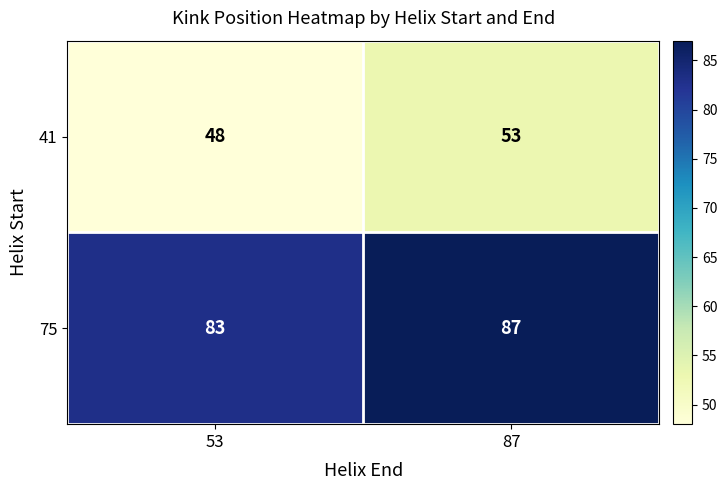

Is it true that 75 equals 83 at 53?

True